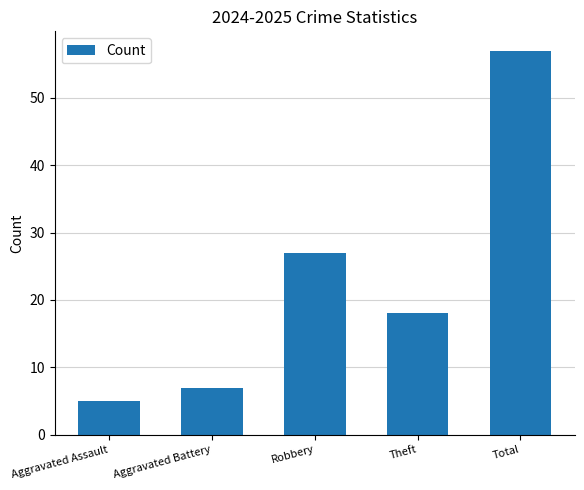

Does the chart contain stacked bars?

No